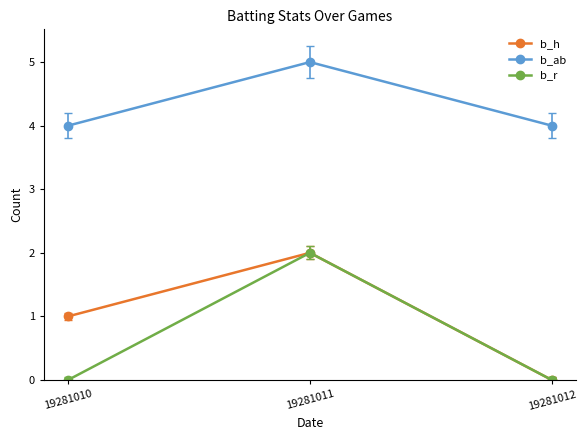

What is the difference between the highest and lowest values at 19281012?

4